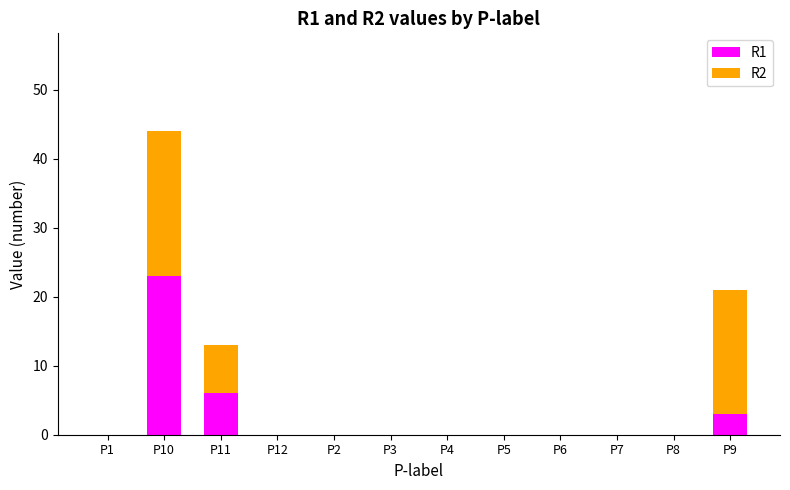

Are the bars grouped side by side (vs. stacked)?

No